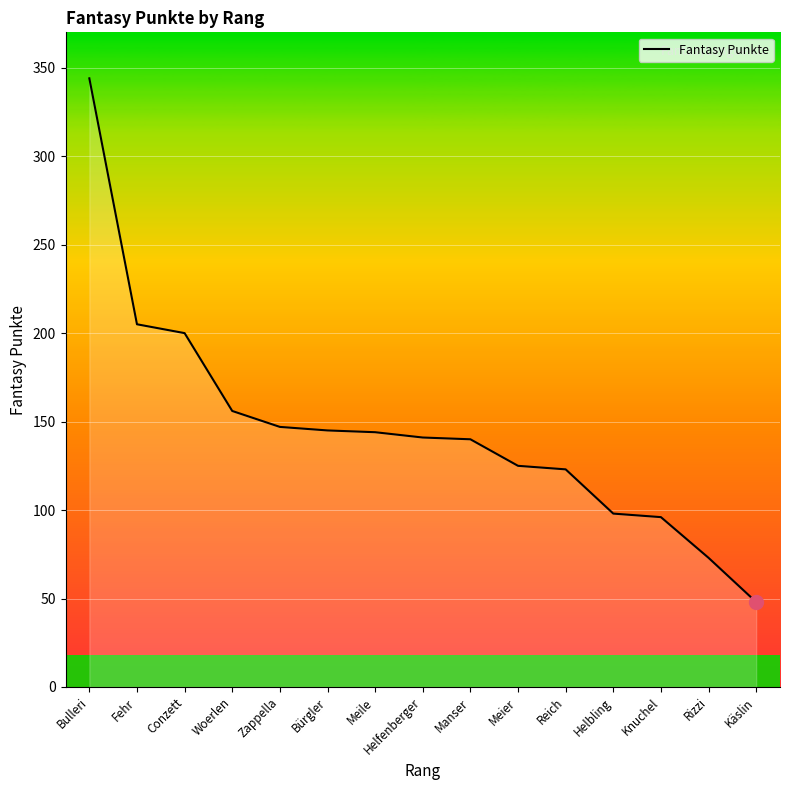

Read the value at Reich, to the nearest 10.

120